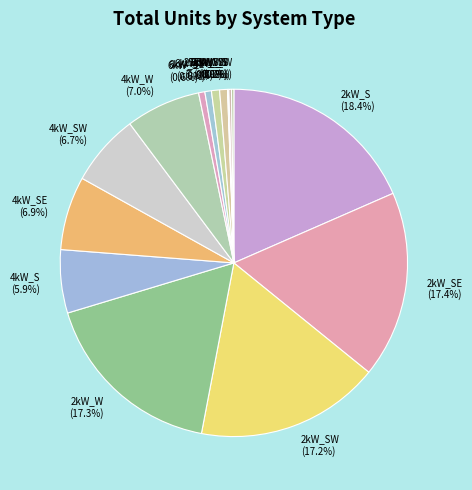

True or false: 4kW_SE accounts for 7% of the total.

True